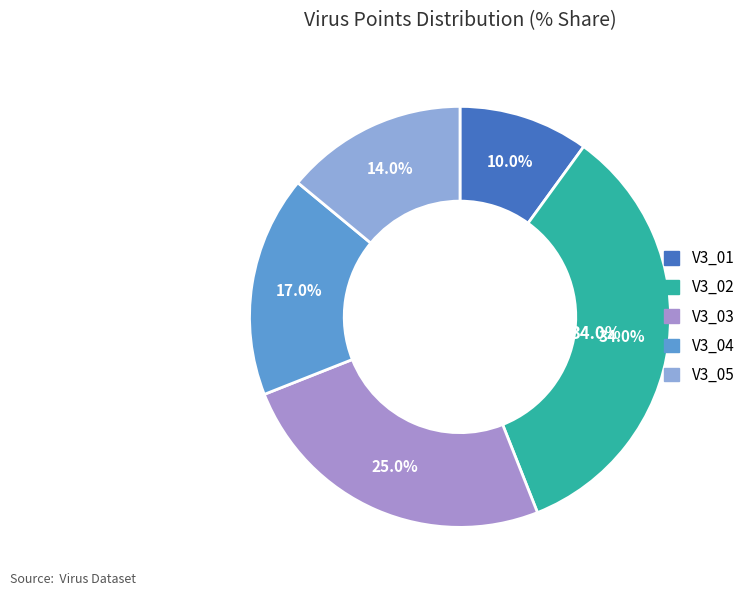

Approximately how many times larger is the value at V3_04 compared to V3_03?

0.7